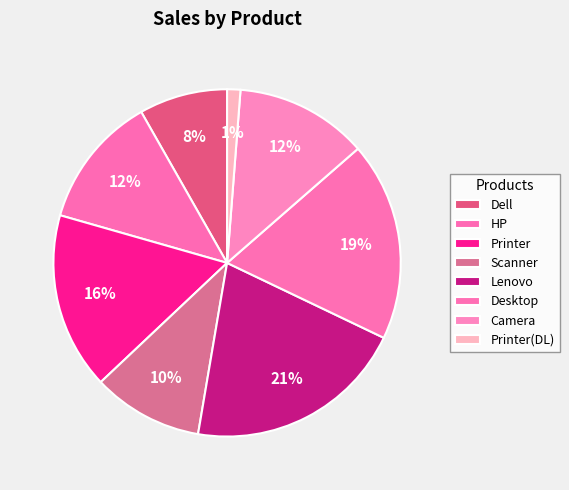

How many slices are in this pie chart?

8